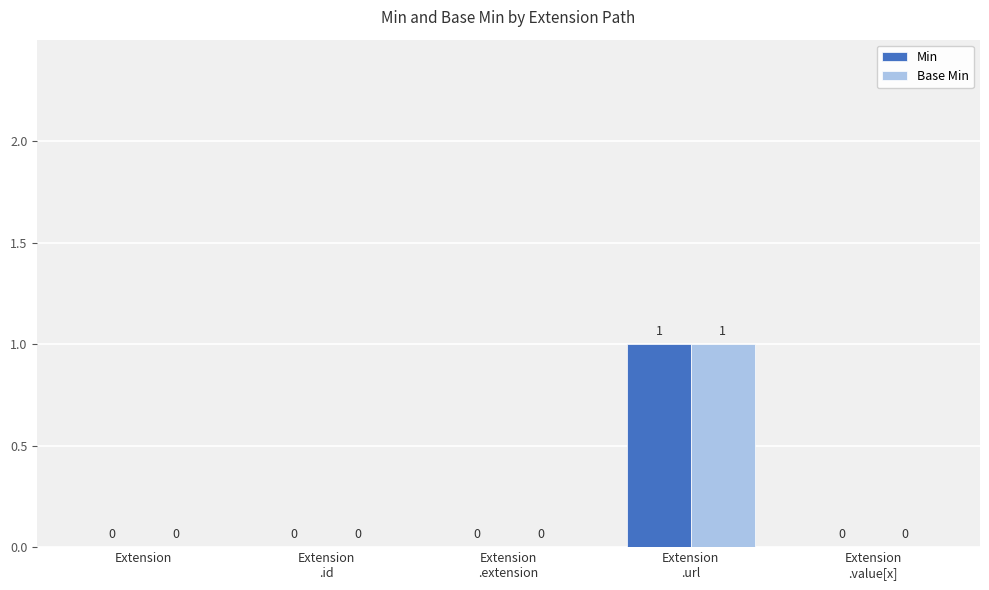

The value of Base Min at Extension is 0. True or false?

True